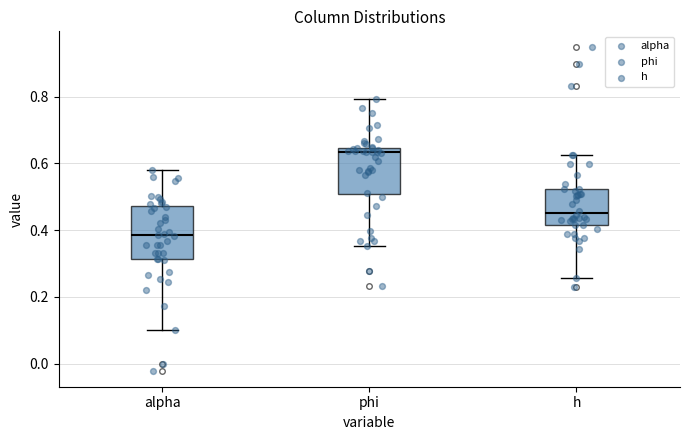

Reading left to right, read every box against the y-axis: the position of its median line, the range the box covers, and the ends of its whiskers. The values are not printed on the chart, so give them approximately, as read against the axis.

alpha: median 0.38, box 0.32 to 0.48, whiskers 0.10 to 0.58
phi: median 0.64 (just below the box's upper edge), box 0.50 to 0.64, whiskers 0.36 to 0.80
h: median 0.46, box 0.42 to 0.52, whiskers 0.26 to 0.62